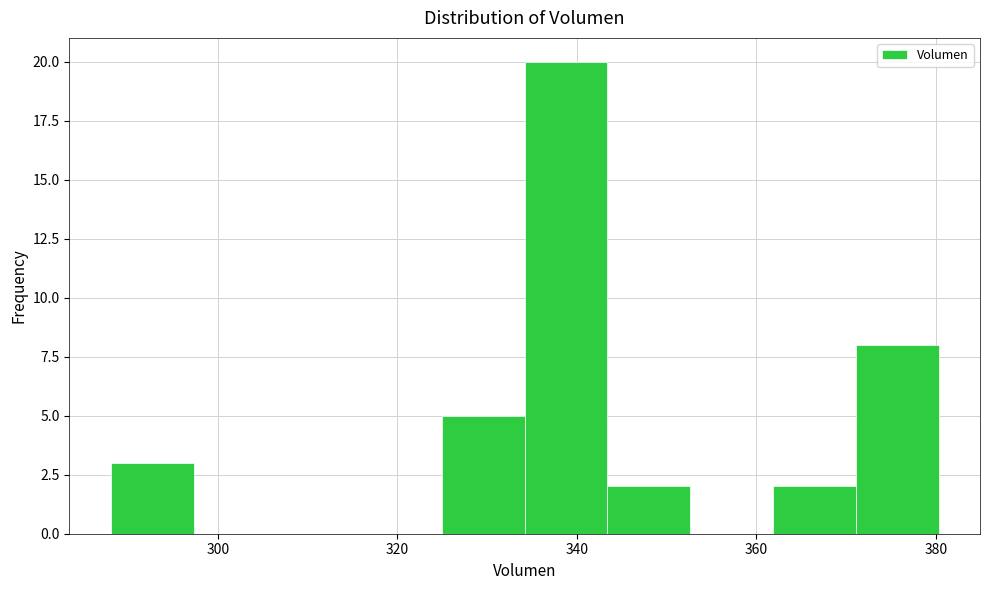

What is the height of the bar covering 334 to 344 on the x-axis? Neither the bar edges nor the heights are printed on the chart, so give them approximately, as read against the axes.

20